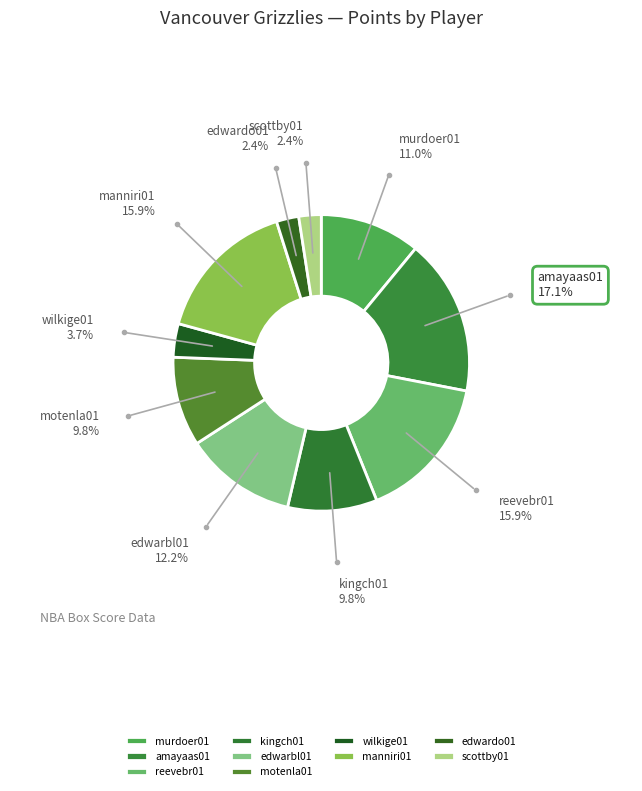

How many slices are in this pie chart?

10